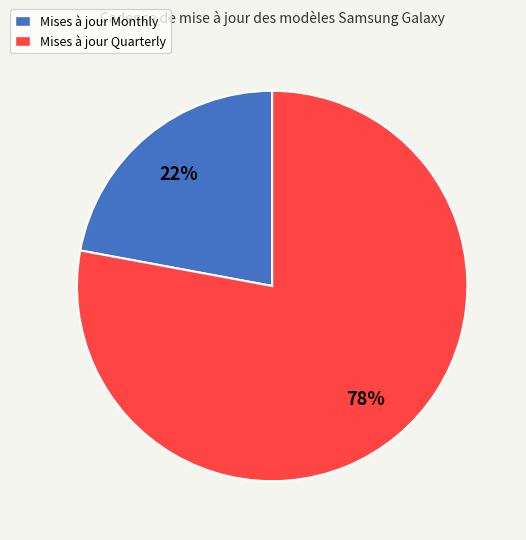

Approximately how many times larger is the value at Mises à jour Quarterly compared to Mises à jour Monthly?

3.5